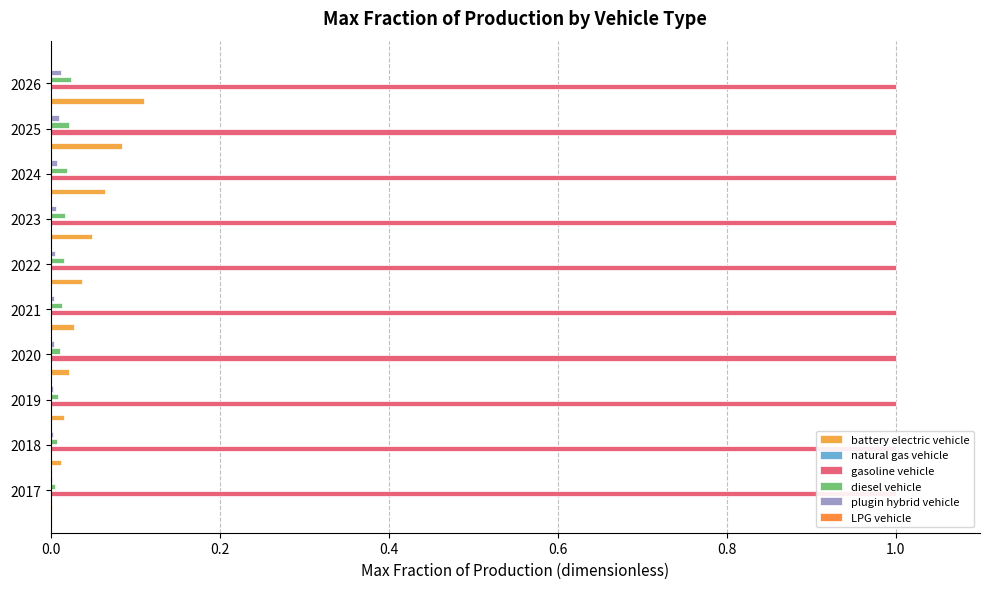

Count the plugin hybrid vehicle values in the range 0 to 1.

10